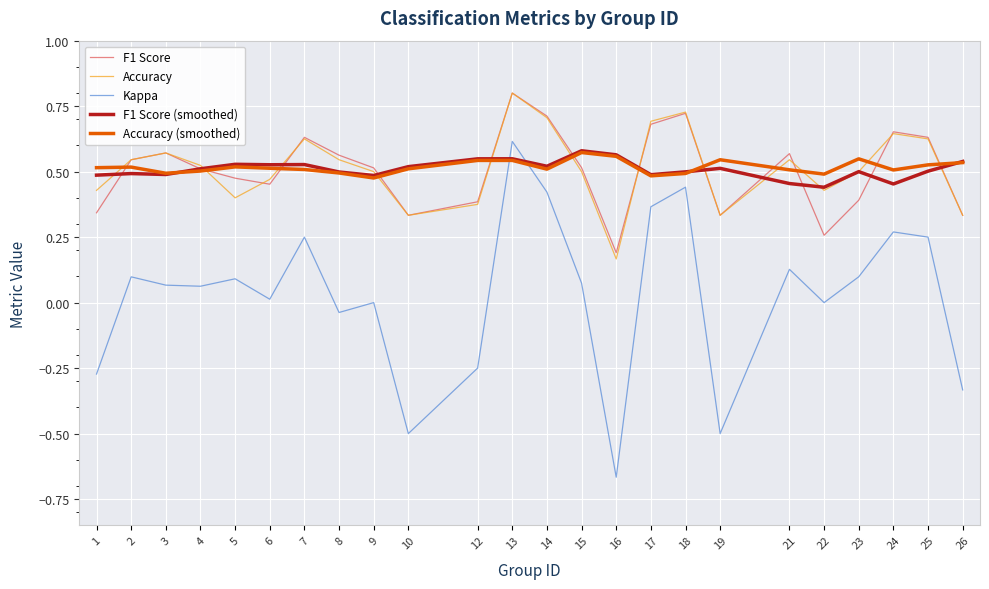

True or false: F1 Score has a value of 0.6 at 21.

True